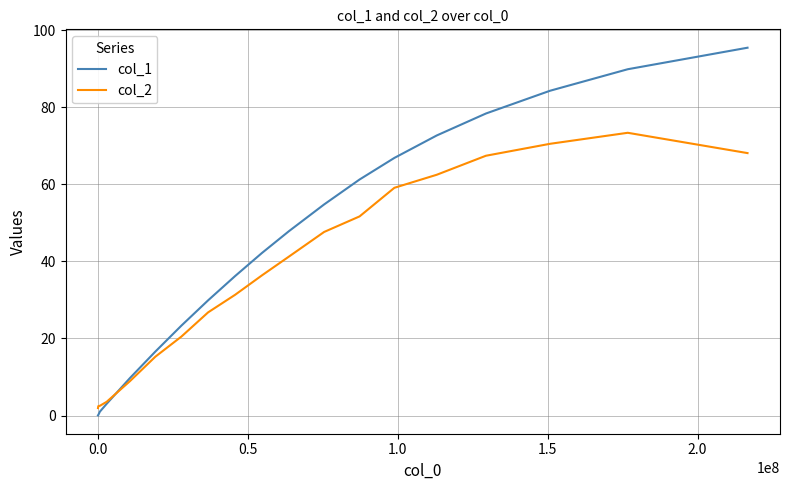

What is the greatest value displayed?

95.5